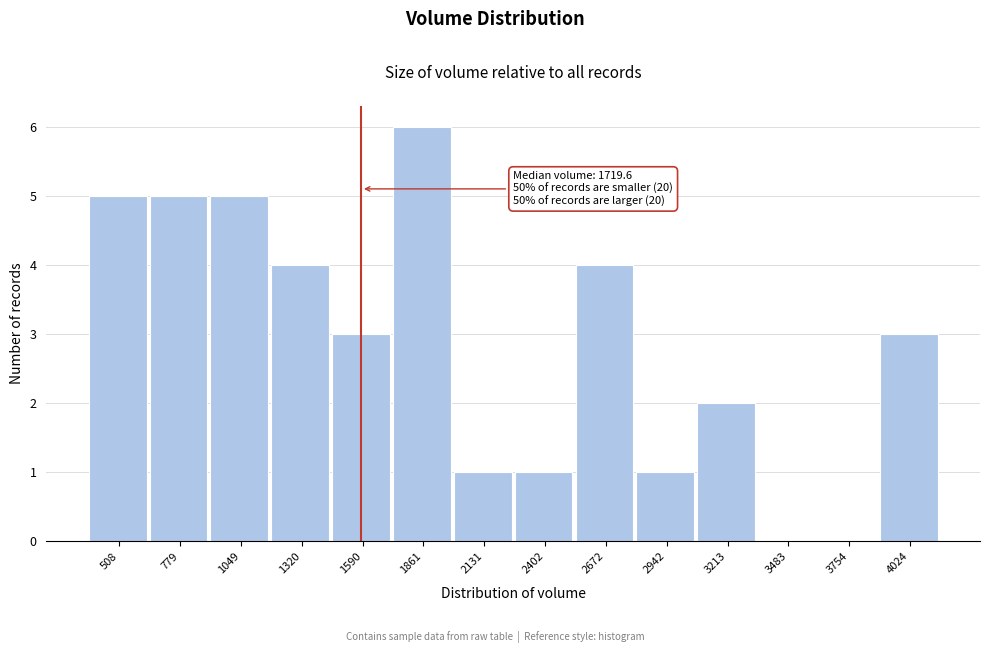

Reading right to left, extract all data points from this chart.

4024=3	3754=0	3483=0	3213=2	2942=1	2672=4	2402=1	2131=1	1861=6	1590=3	1320=4	1049=5	779=5	508=5